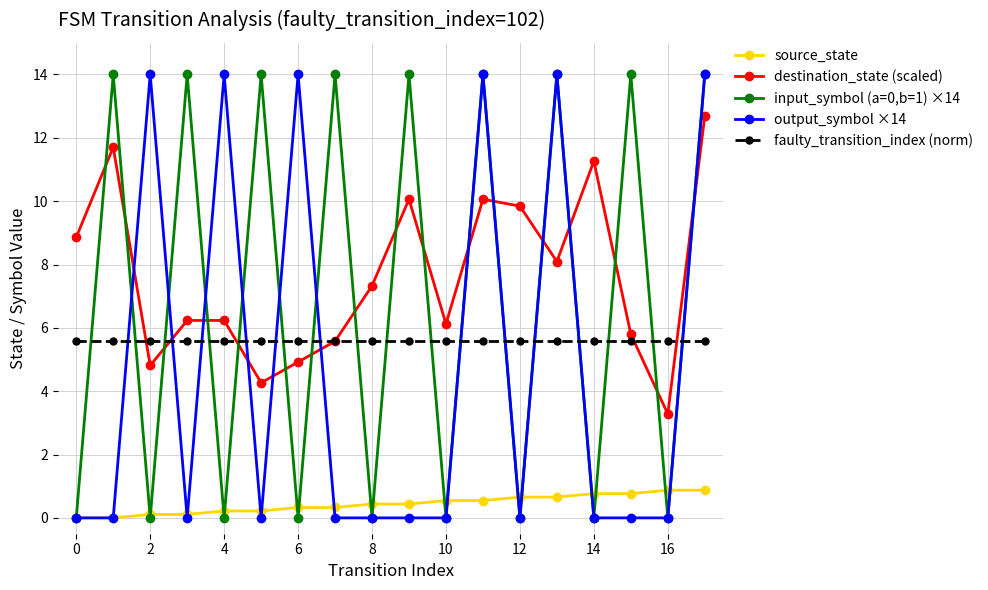

What is the maximum value shown in the chart?

14.0